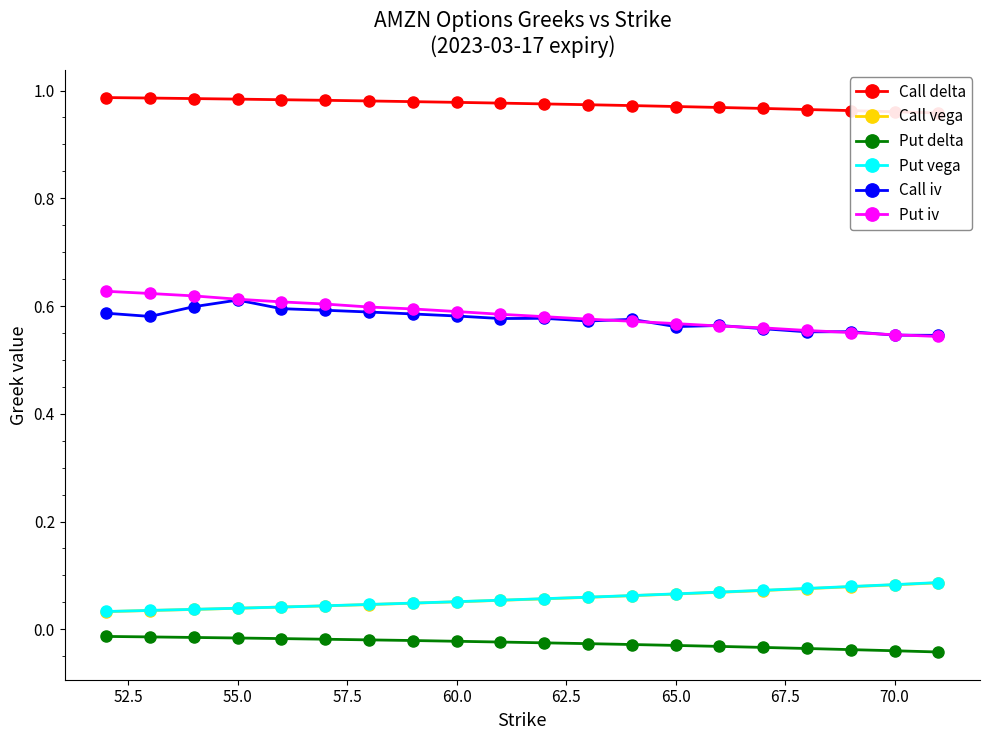

What is the highest value of the Call iv series?

0.6